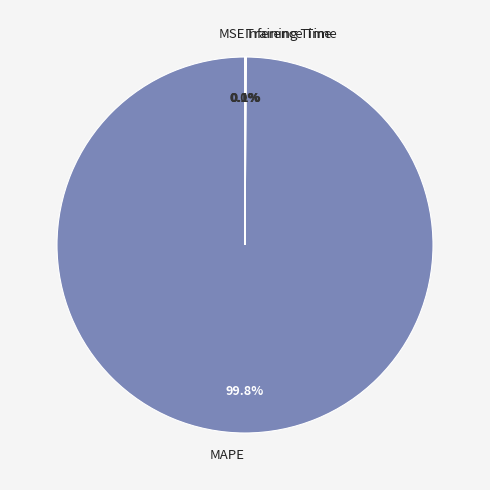

What portion of the pie excludes MAPE?

0.2%